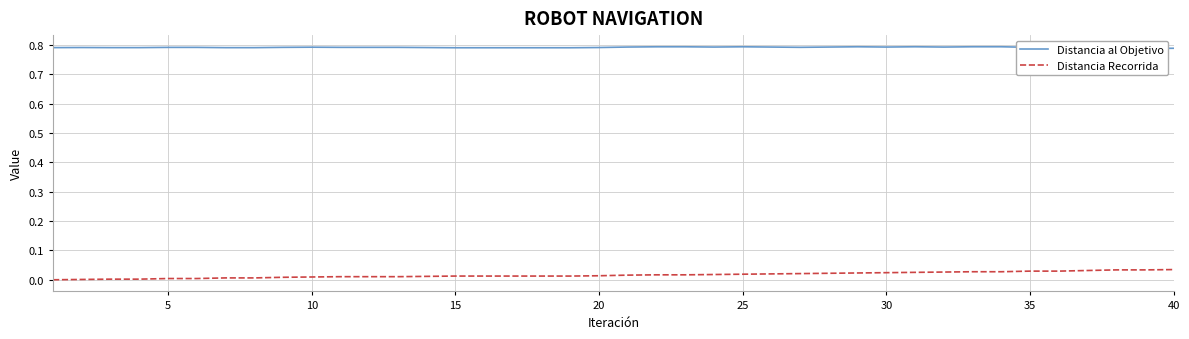

The value of Distancia Recorrida at 40 is 0.1. True or false?

False